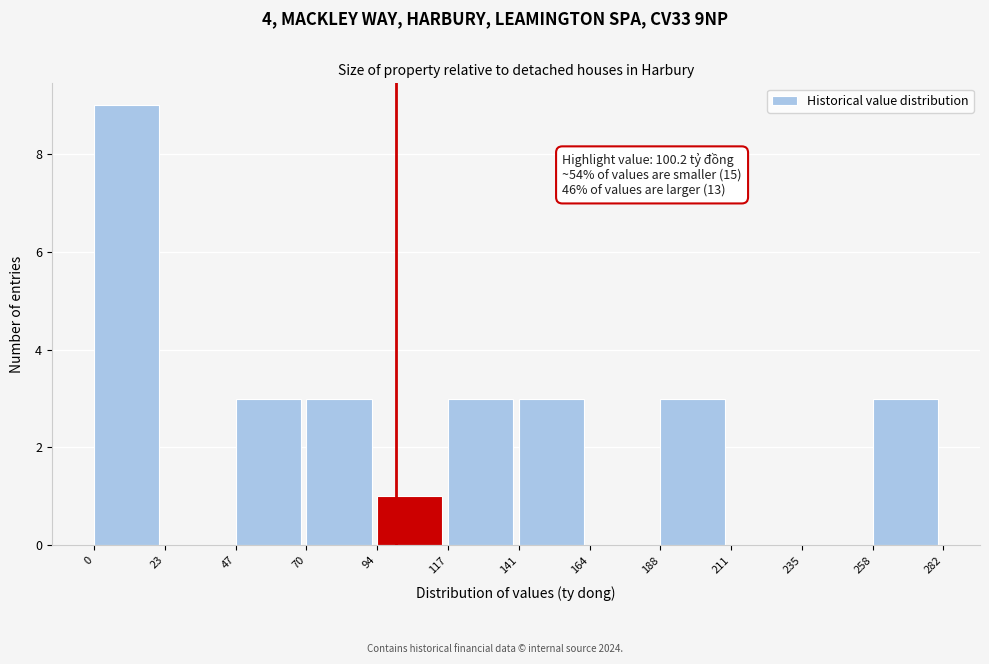

Over which range of the x-axis is the bar tallest?

0 to 23